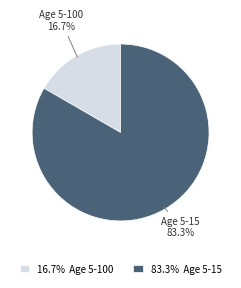

To the nearest percent, what percentage of the pie is Age 5-100?

17%